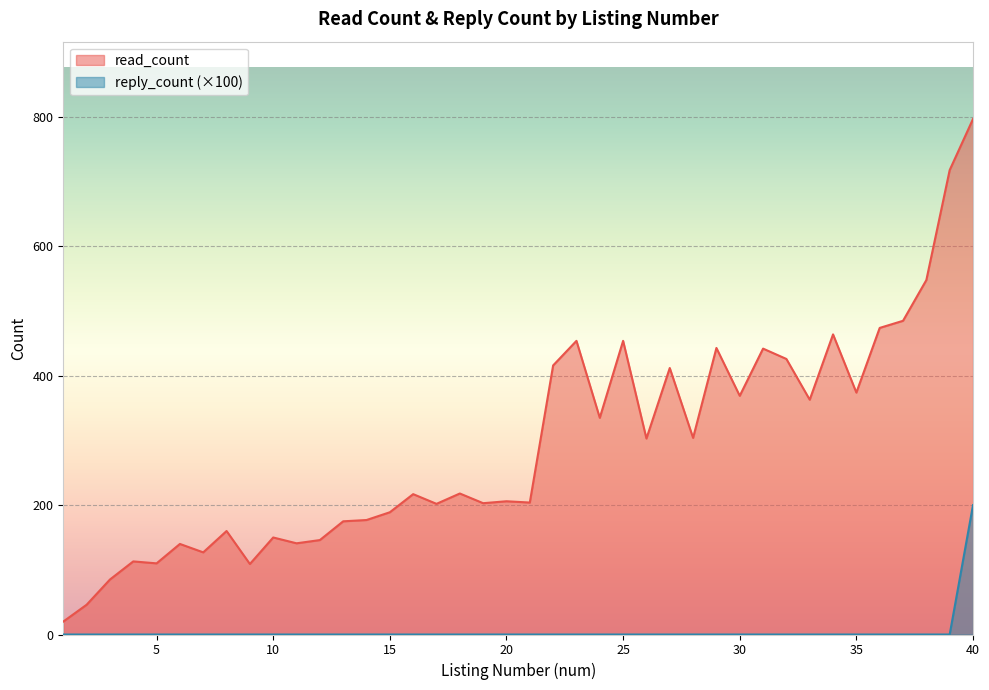

Does the chart display data point markers on the line(s)?

No